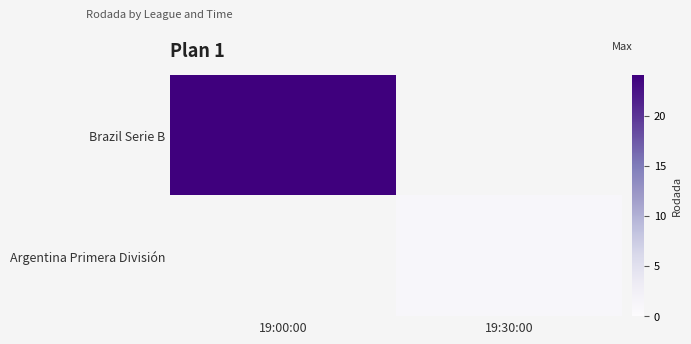

How many positive values does the Argentina Primera División series have?

1